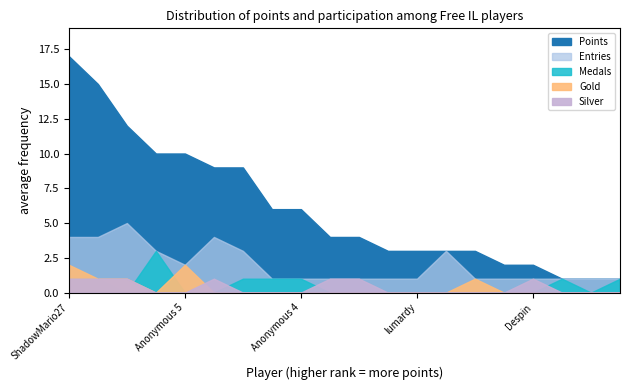

How many values in Gold are above zero?

5